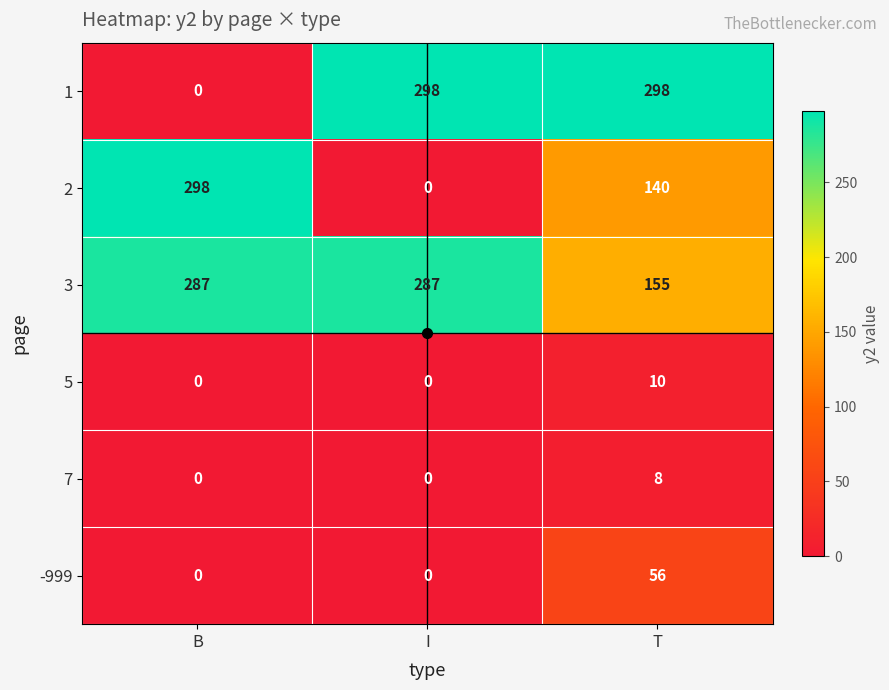

How many distinct data groups are displayed?

6